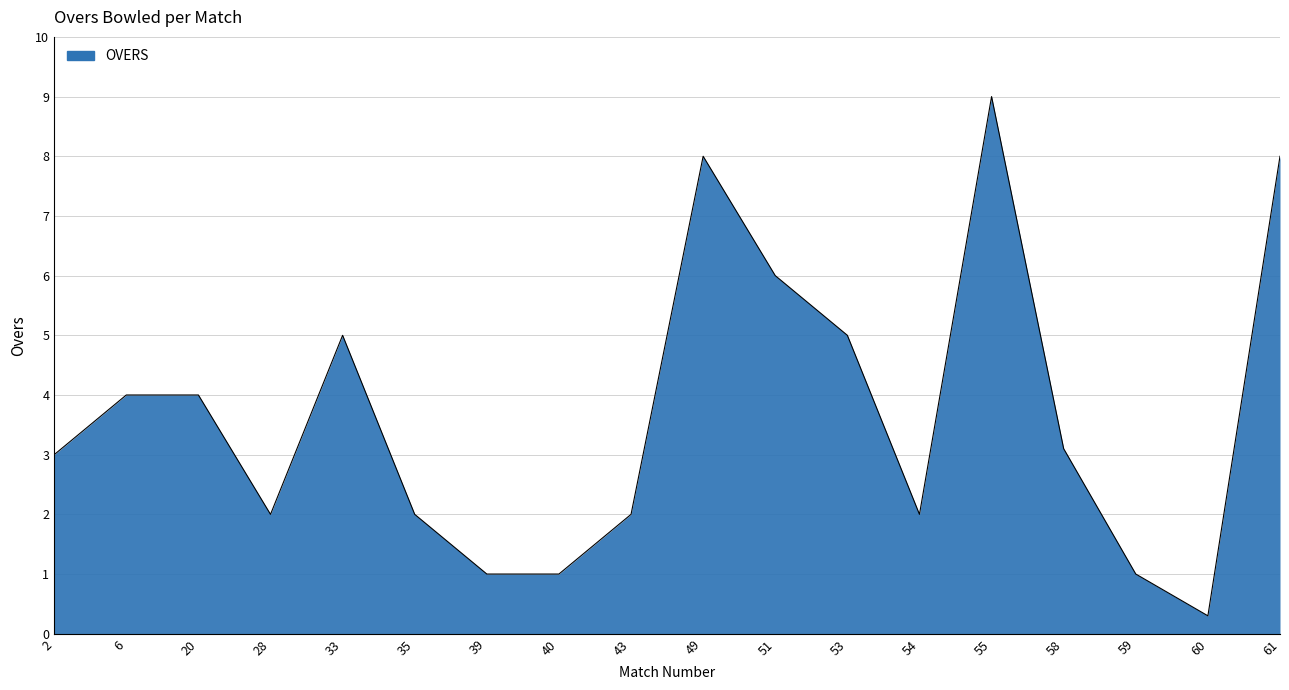

What is the change in value from 59 to 60?

-0.7